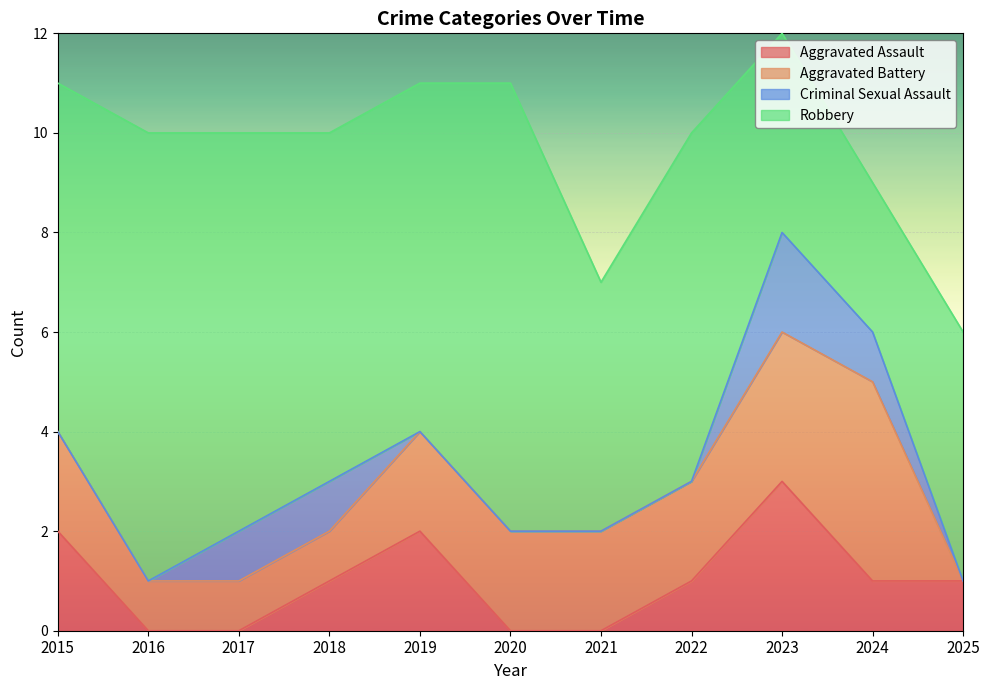

At how many categories does at least one series exceed 1?

11